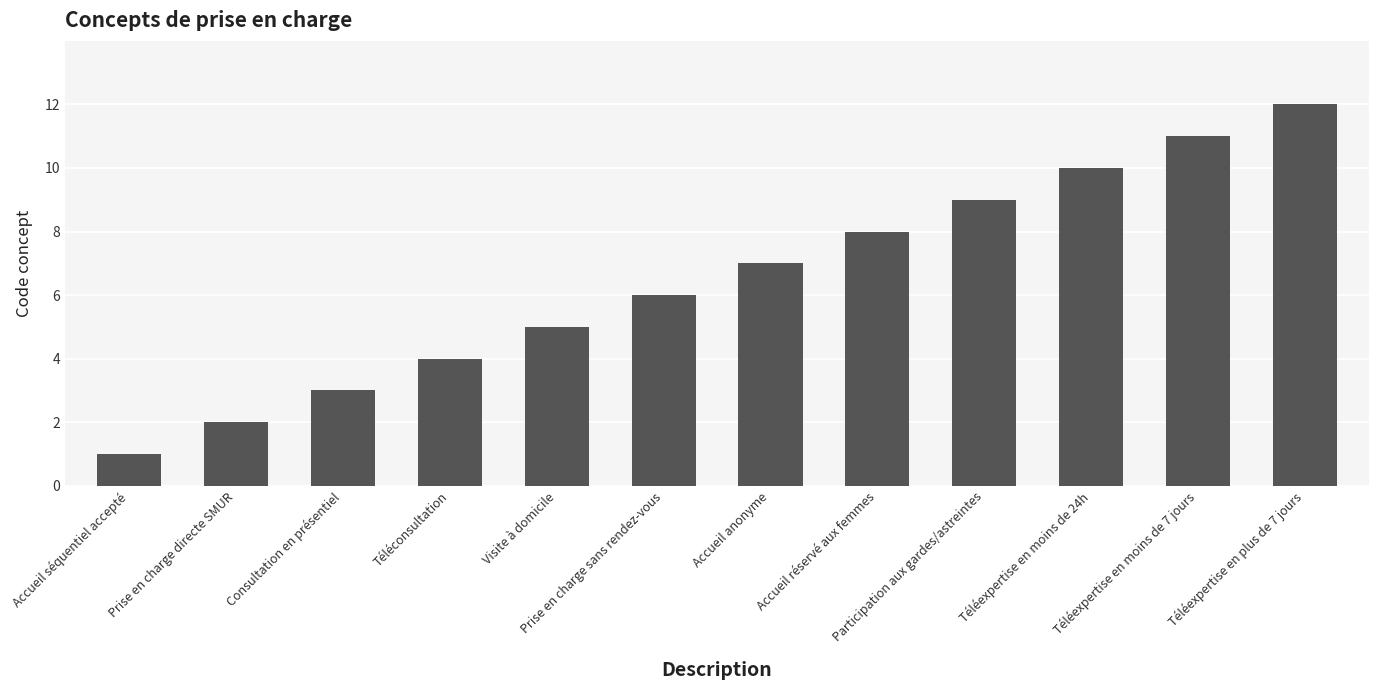

Which label corresponds to the largest value in the chart?

Téléexpertise en plus de 7 jours